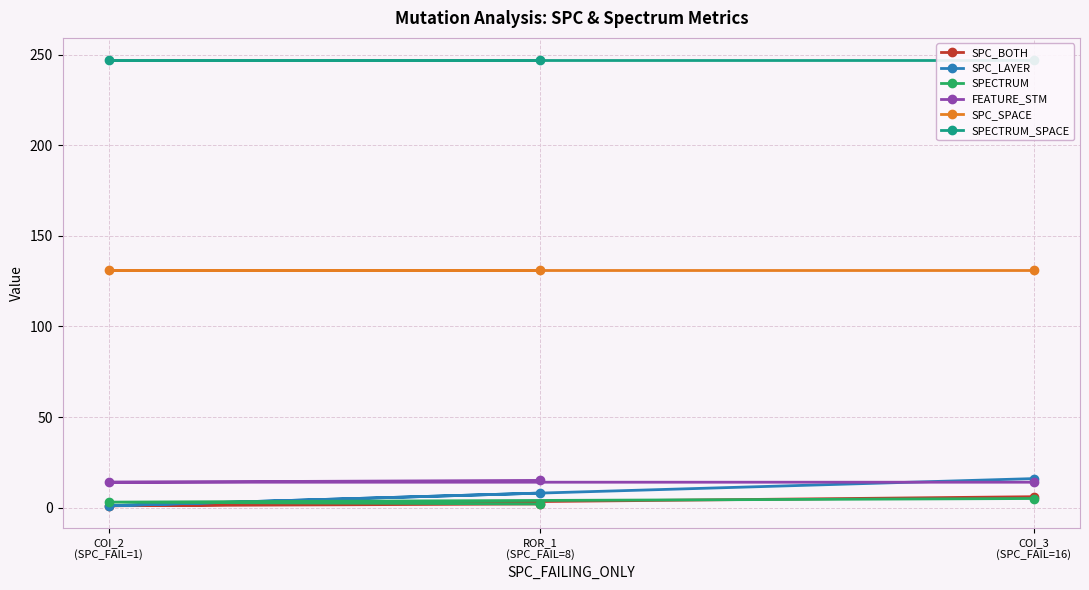

Is it true that SPECTRUM equals 5 at COI_2
(SPC_FAIL=1)?

False